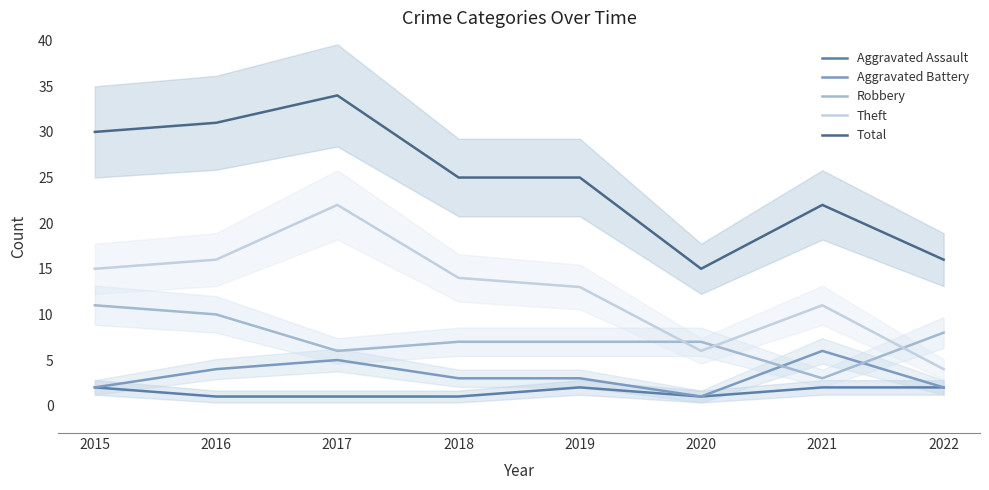

Reading left to right, transcribe all the data shown in this chart.

Aggravated Assault: 2015=2	2016=1	2017=1	2018=1	2019=2	2020=1	2021=2	2022=2
Aggravated Battery: 2015=2	2016=4	2017=5	2018=3	2019=3	2020=1	2021=6	2022=2
Robbery: 2015=11	2016=10	2017=6	2018=7	2019=7	2020=7	2021=3	2022=8
Theft: 2015=15	2016=16	2017=22	2018=14	2019=13	2020=6	2021=11	2022=4
Total: 2015=30	2016=31	2017=34	2018=25	2019=25	2020=15	2021=22	2022=16